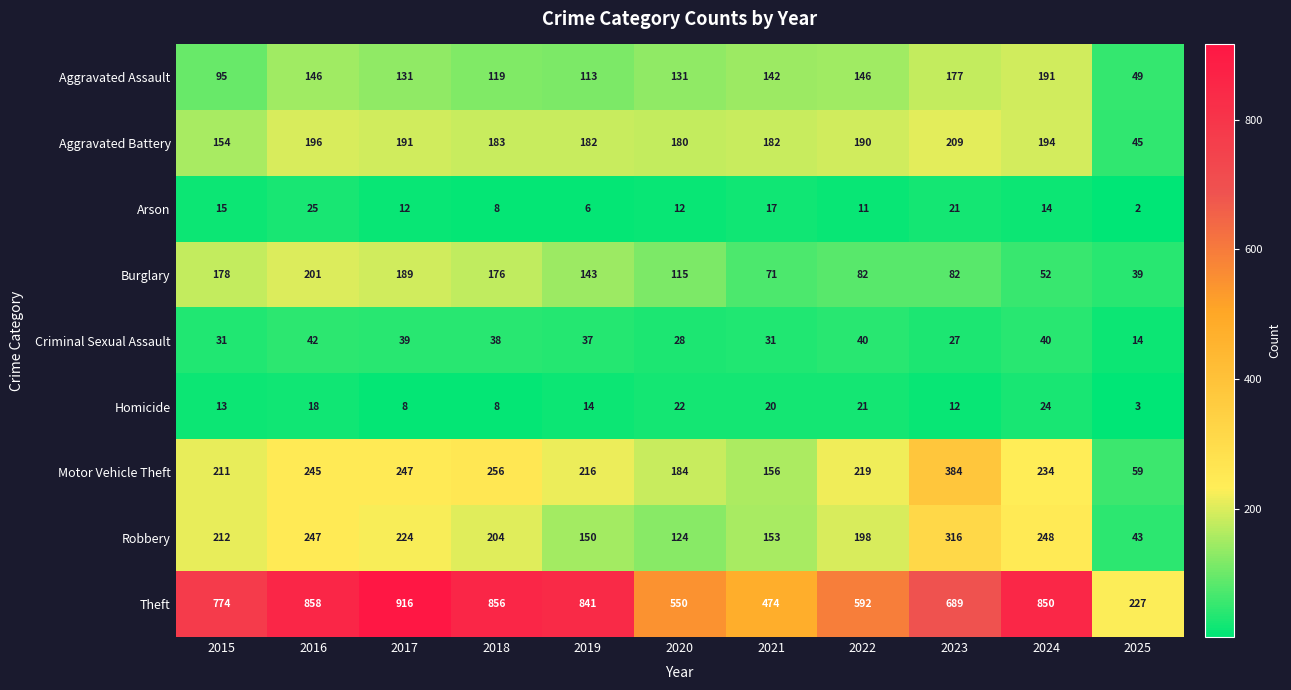

The value of Arson at 2015 is 15. True or false?

True